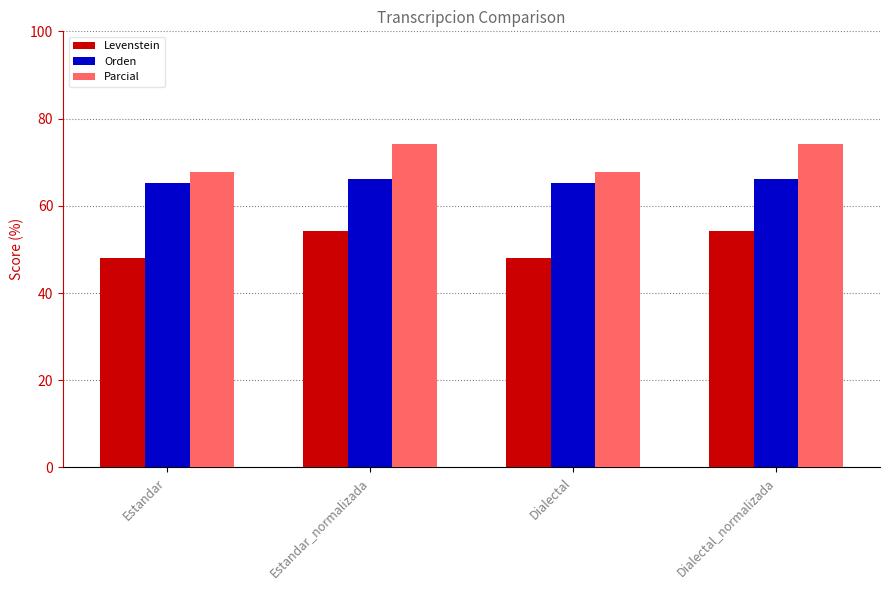

What is the sum of the Orden values at Dialectal_normalizada and Estandar_normalizada?

132.2